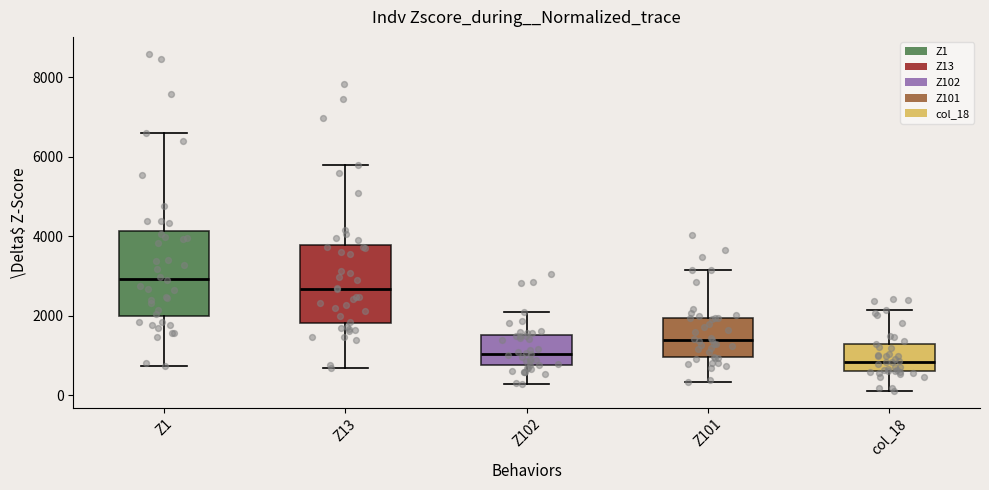

Which box has the lowest median line?

col_18